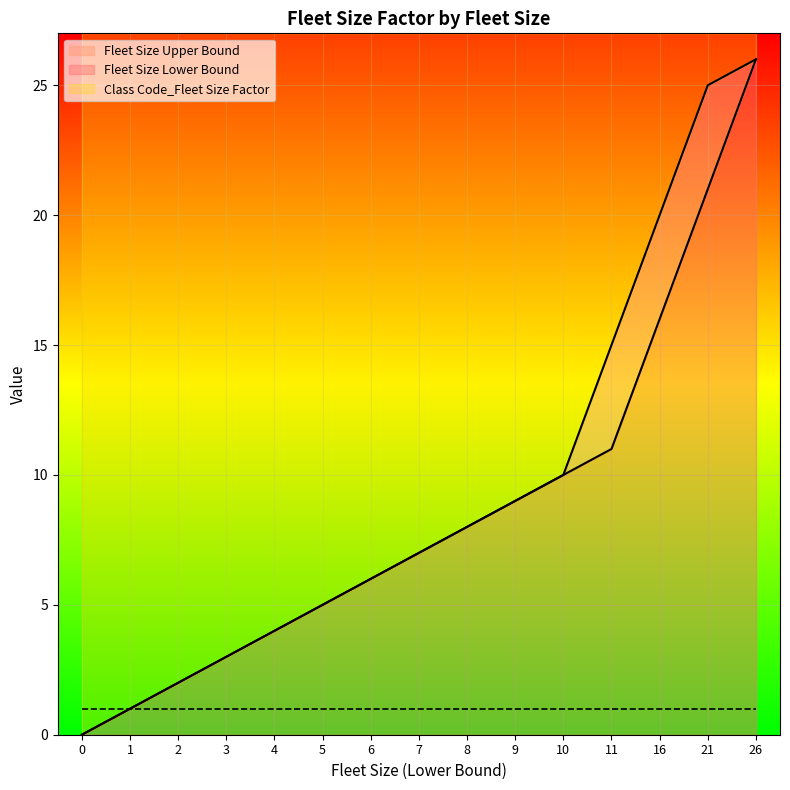

What is the average value of the Fleet Size Upper Bound series?

9